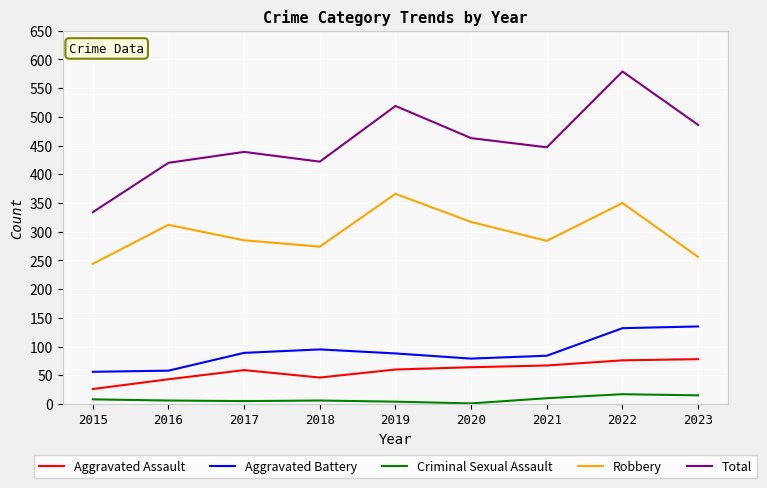

What are all the series names shown in the legend?

Aggravated Assault, Aggravated Battery, Criminal Sexual Assault, Robbery, Total